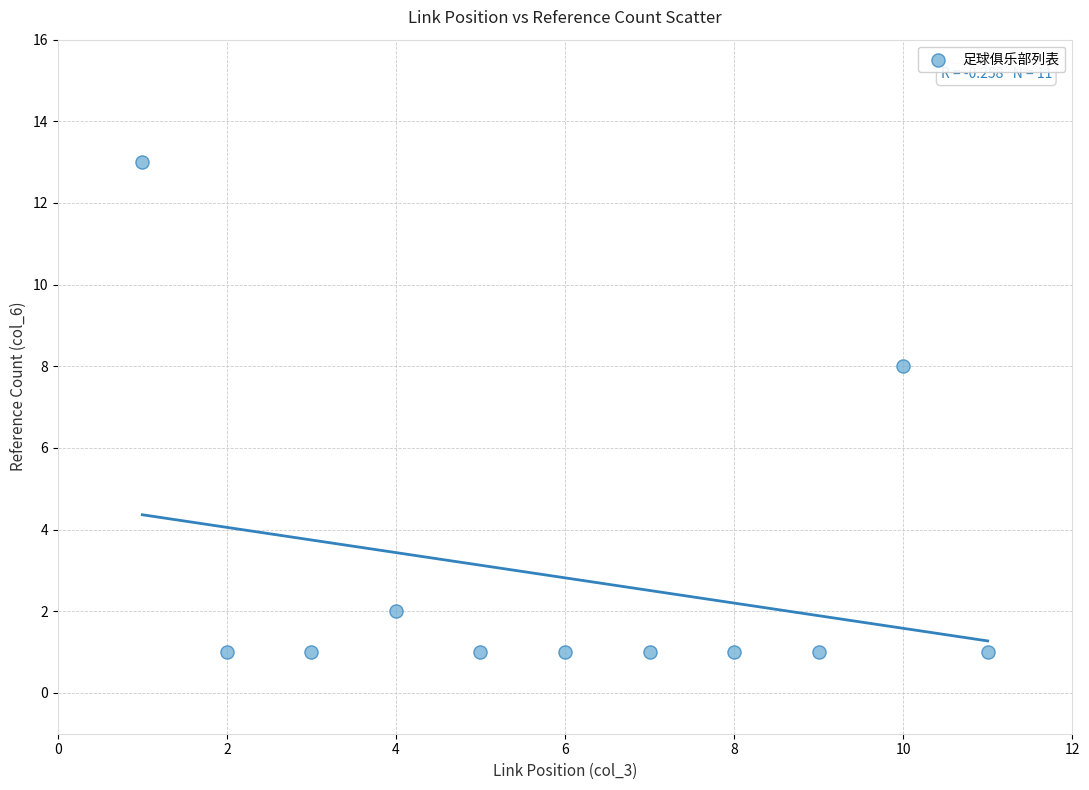

What Y value in the scatter plot is closest to 7?

8